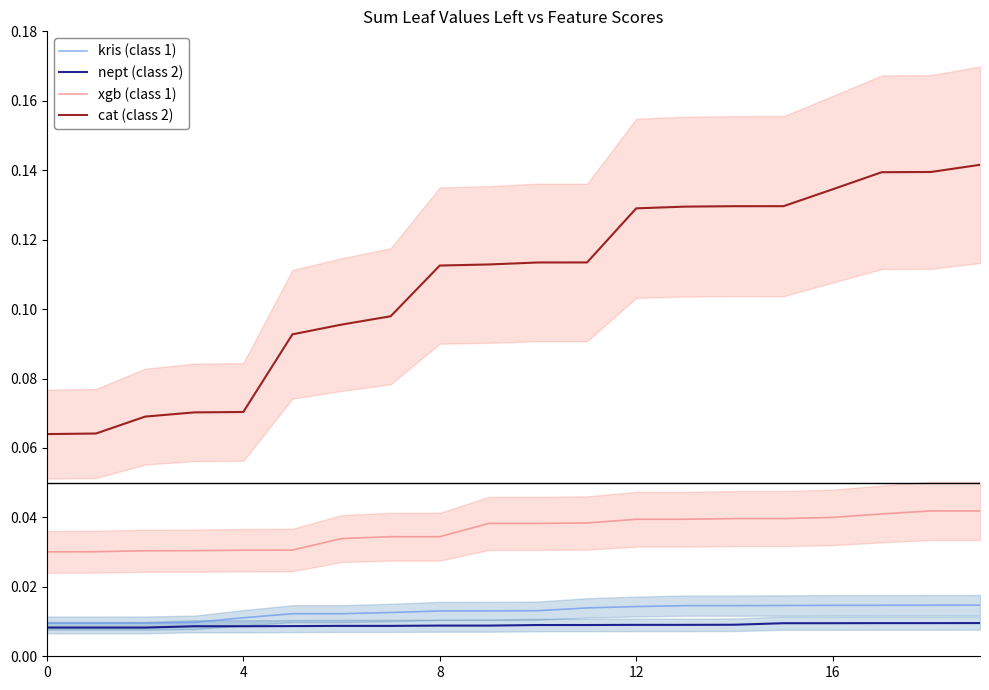

Does the chart display data point markers on the line(s)?

No